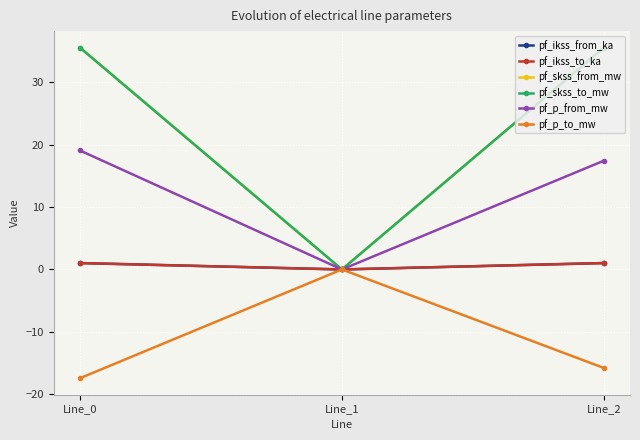

Reading left to right, list all the values displayed in this chart.

pf_ikss_from_ka: Line_0=1.0	Line_1=0.0	Line_2=1.0
pf_ikss_to_ka: Line_0=1.0	Line_1=0.0	Line_2=1.0
pf_skss_from_mw: Line_0=35.5	Line_1=0.0	Line_2=35.5
pf_skss_to_mw: Line_0=35.5	Line_1=0.0	Line_2=35.5
pf_p_from_mw: Line_0=19.1	Line_1=0.0	Line_2=17.4
pf_p_to_mw: Line_0=-17.4	Line_1=0.0	Line_2=-15.8